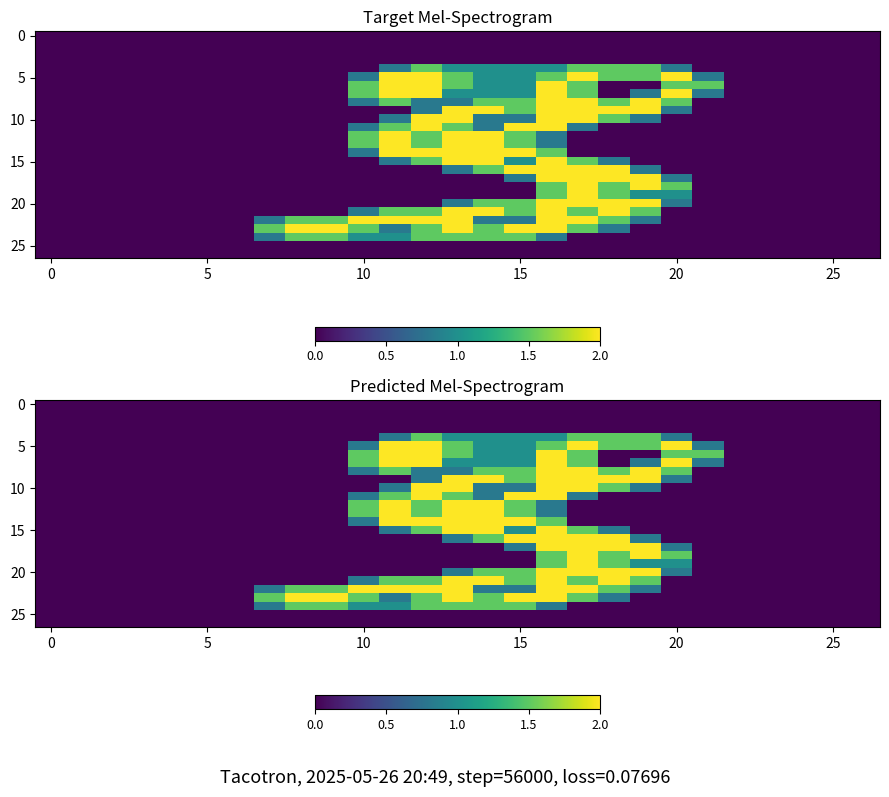

At which category is the sum across all series the highest?

16